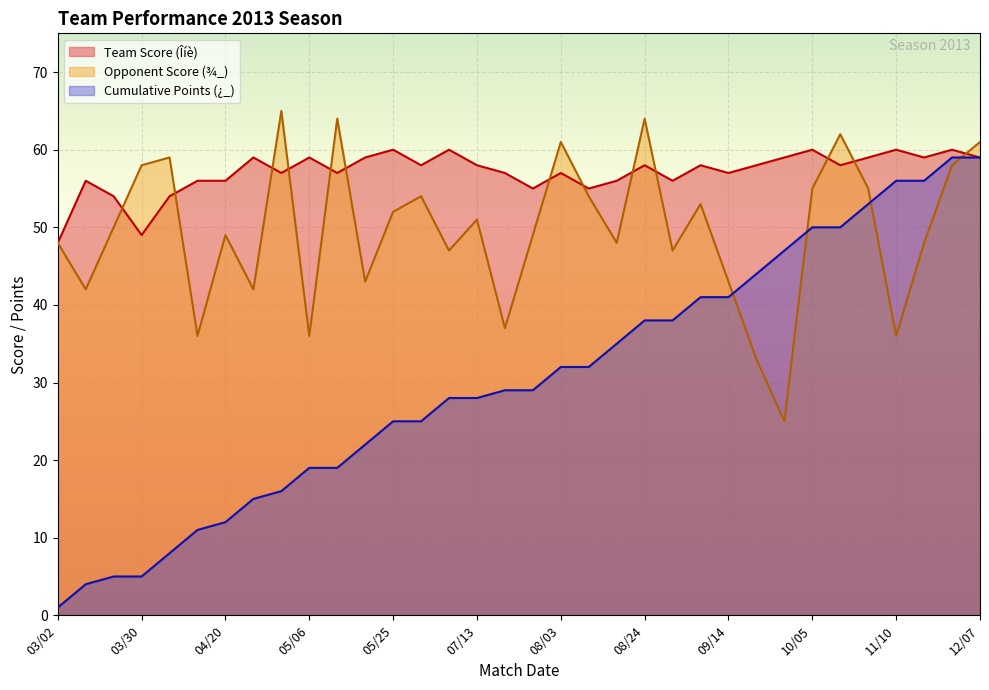

What is the sum of the Team Score (Îíè) values at 07/31 and 10/19?

113